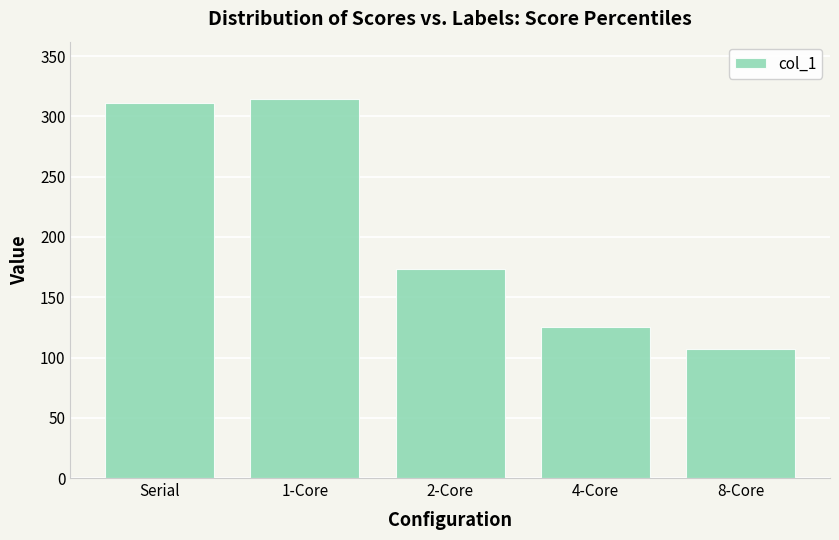

Reading left to right, what are all the values shown in this chart?

311.4	314.8	173.3	125.3	107.4